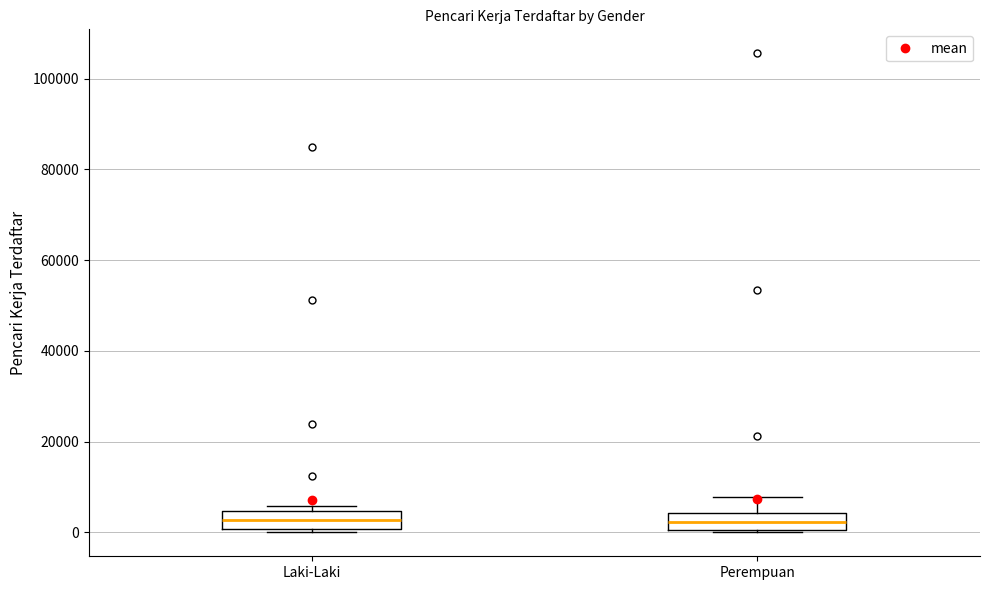

Reading left to right, transcribe this box plot: for each box, give where its median line is, the range the box spans, and where its two whiskers end, as read against the y-axis. The values are not printed on the chart, so give them approximately, as read against the axis.

Laki-Laki: median 2000, box 0 to 4000, whiskers 0 (just below the box's lower edge) to 6000
Perempuan: median 2000, box 0 to 4000, whiskers 0 to 8000